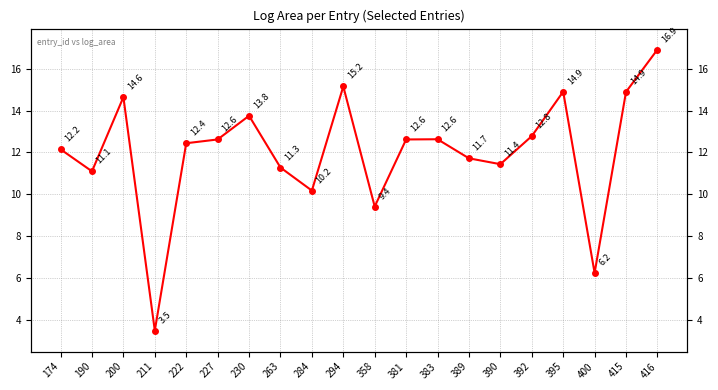

At which label is the value closest to 10?

284